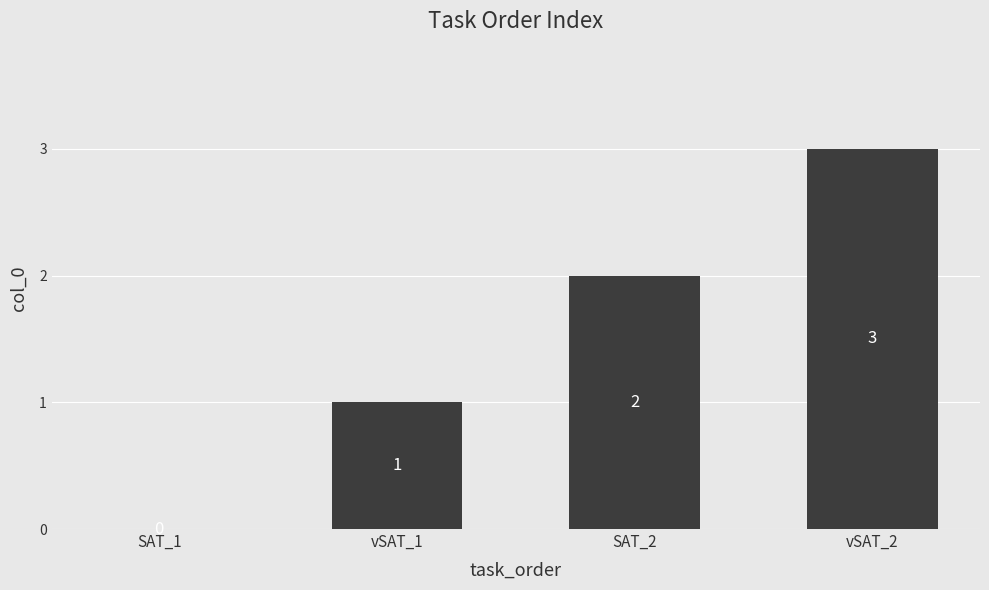

The value at vSAT_2 is 3. True or false?

True